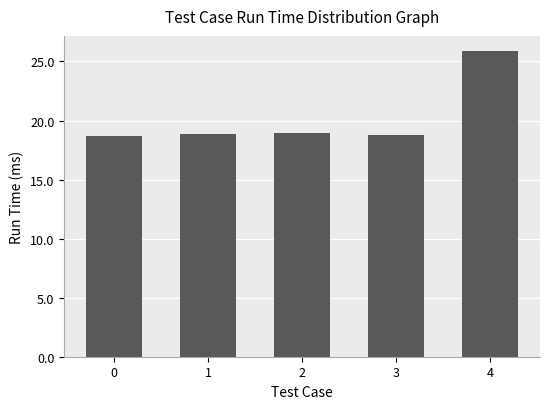

What is the average value?

20.2